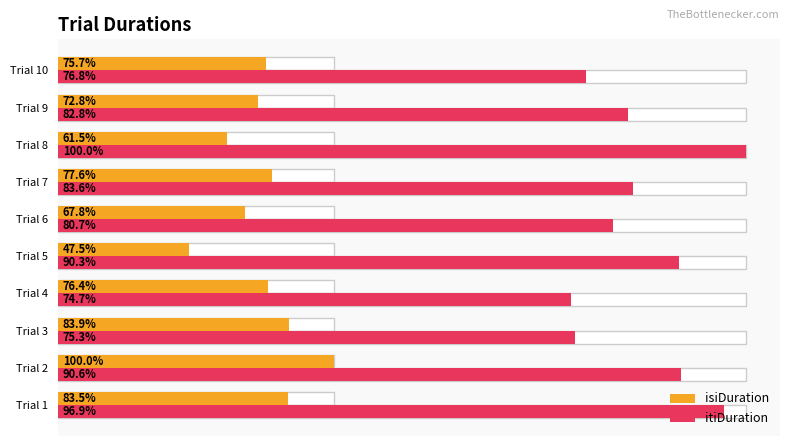

Rank the series by their maximum value, from highest to lowest.

itiDuration, isiDuration